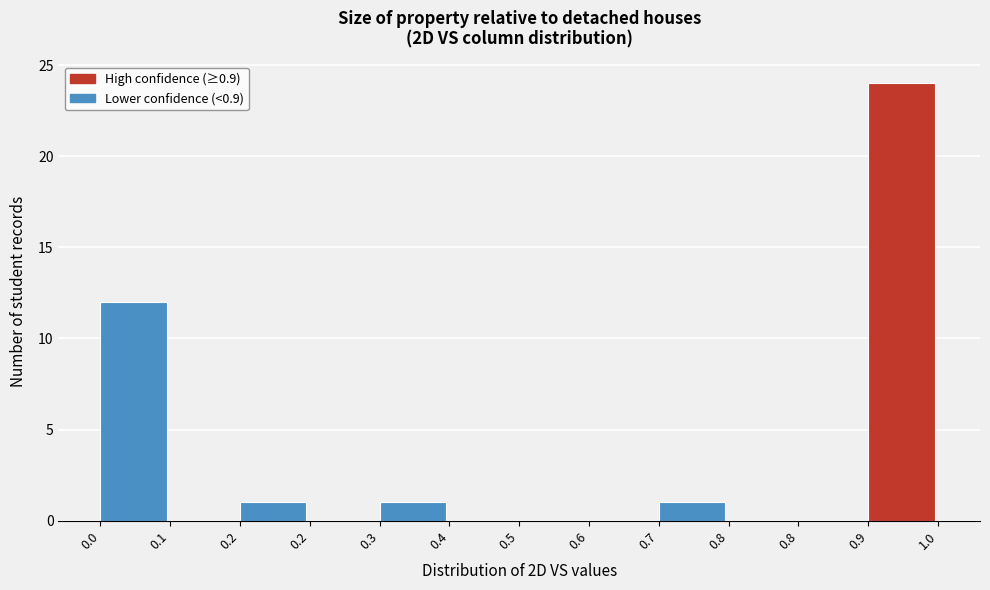

How many distinct data groups are displayed?

1